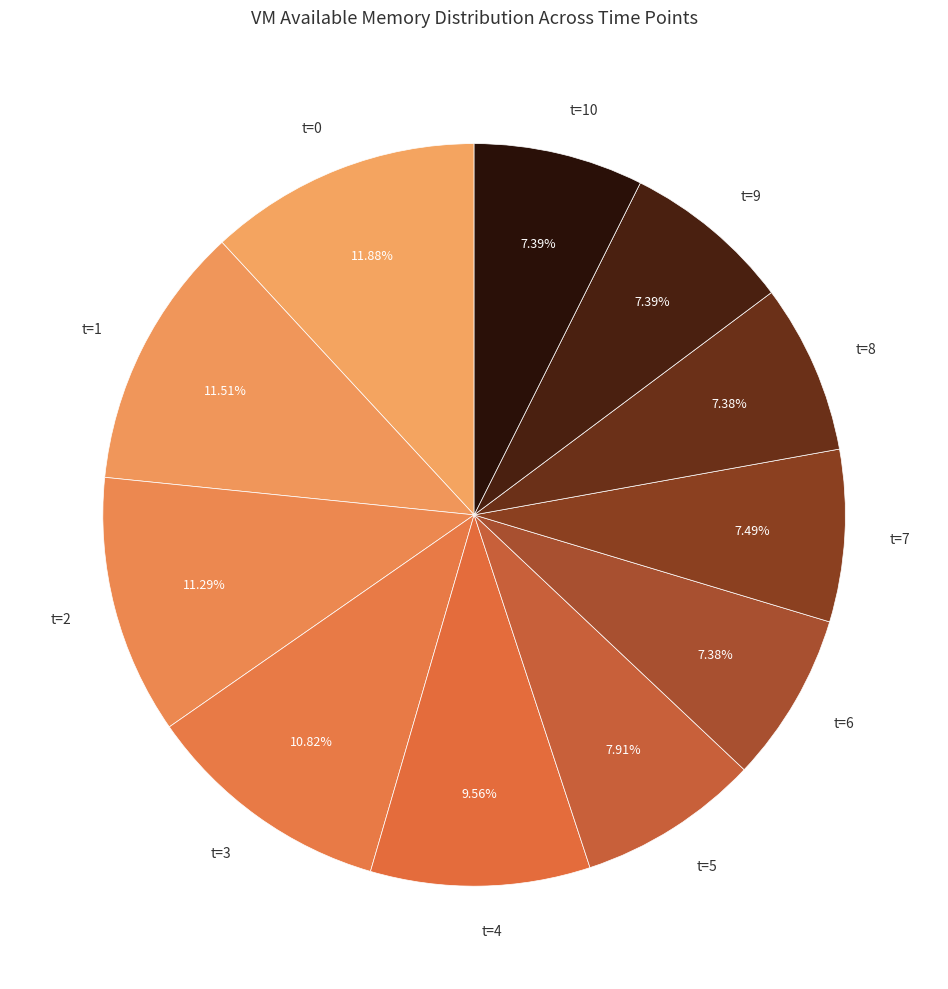

Approximately how many times larger is the value at t=9 compared to t=5?

0.9